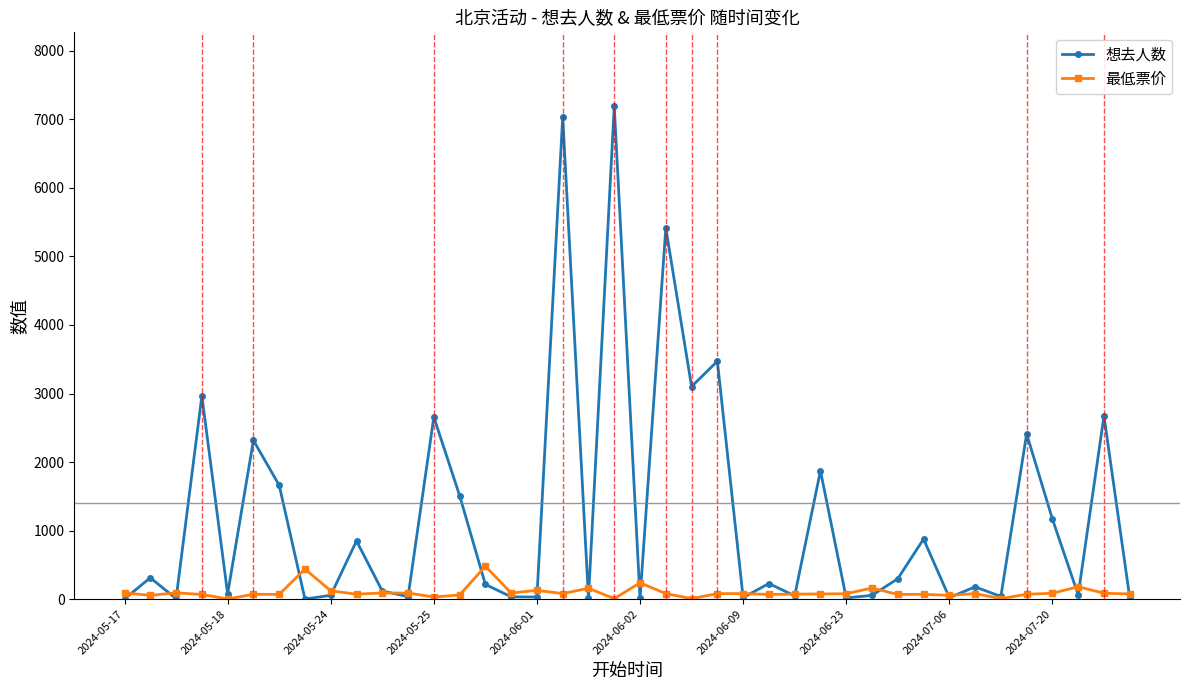

True or false: 想去人数 has more than 1 points higher than both neighbors.

True